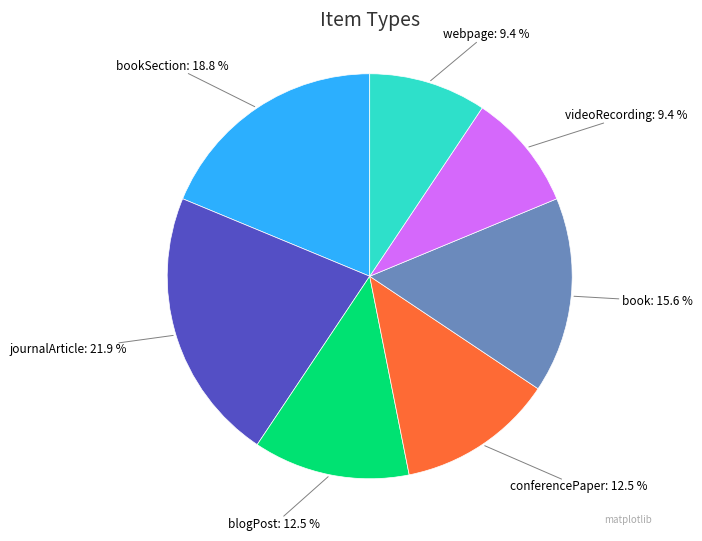

Count the number of slices in the pie.

7